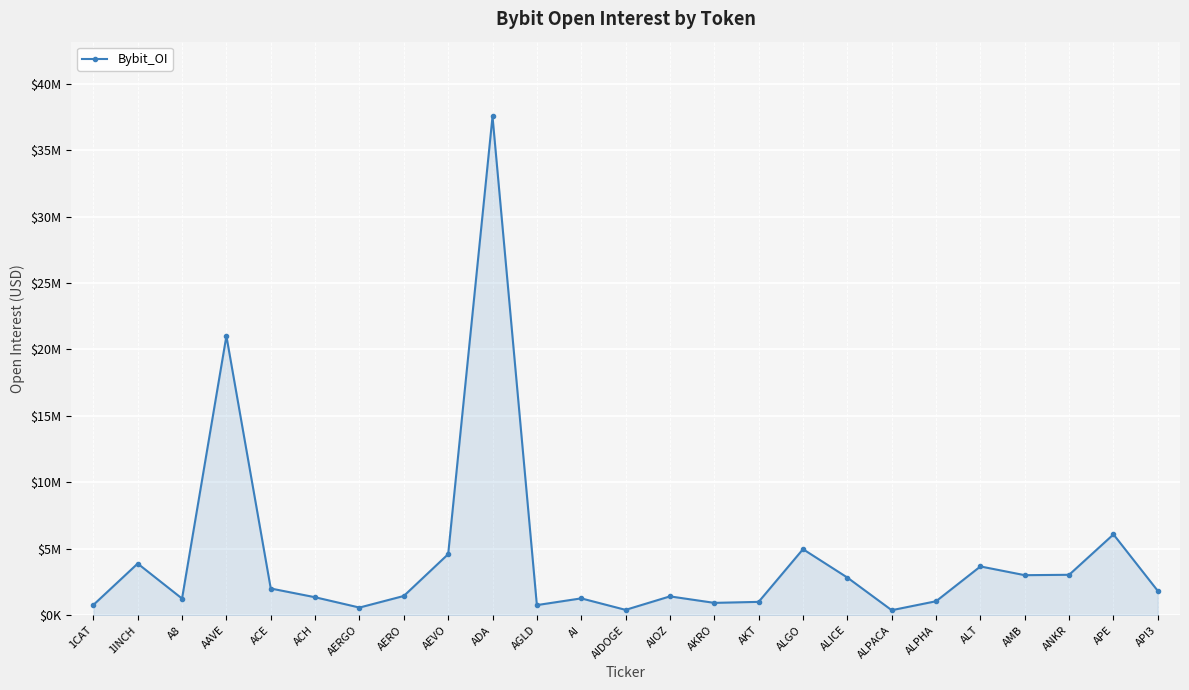

Is it true that the value at ADA is 37527821?

True